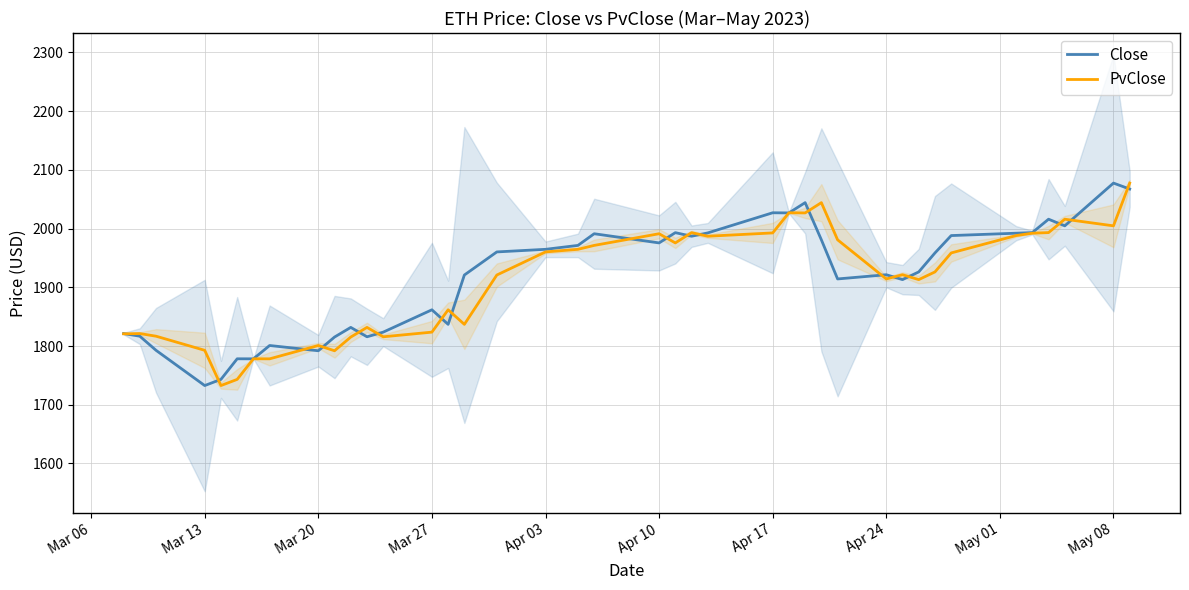

The Close series shows 694.6 at Apr 17. True or false?

False